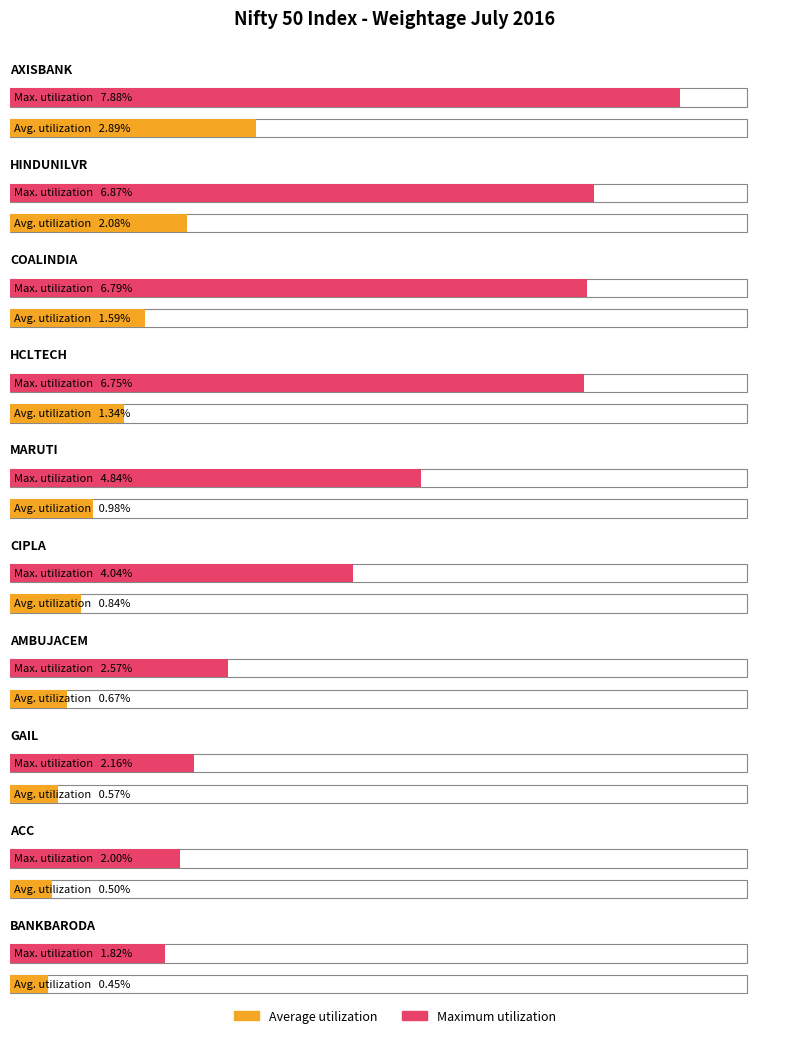

At CIPLA, list the series in order from largest to smallest.

Maximum utilization, Average utilization